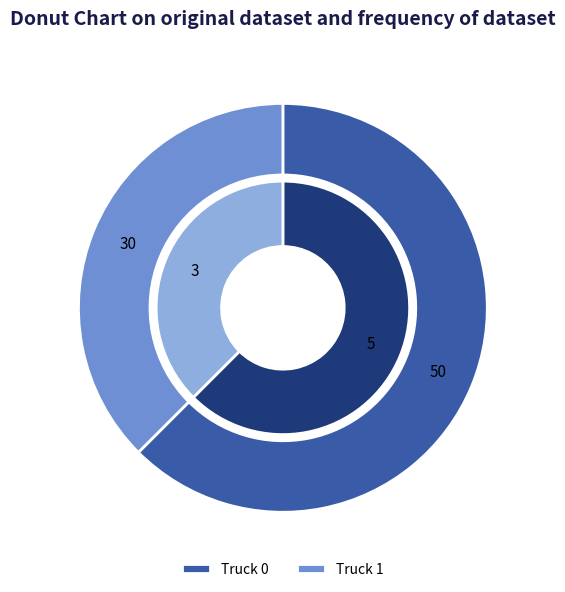

Which slice is the largest?

Truck 0